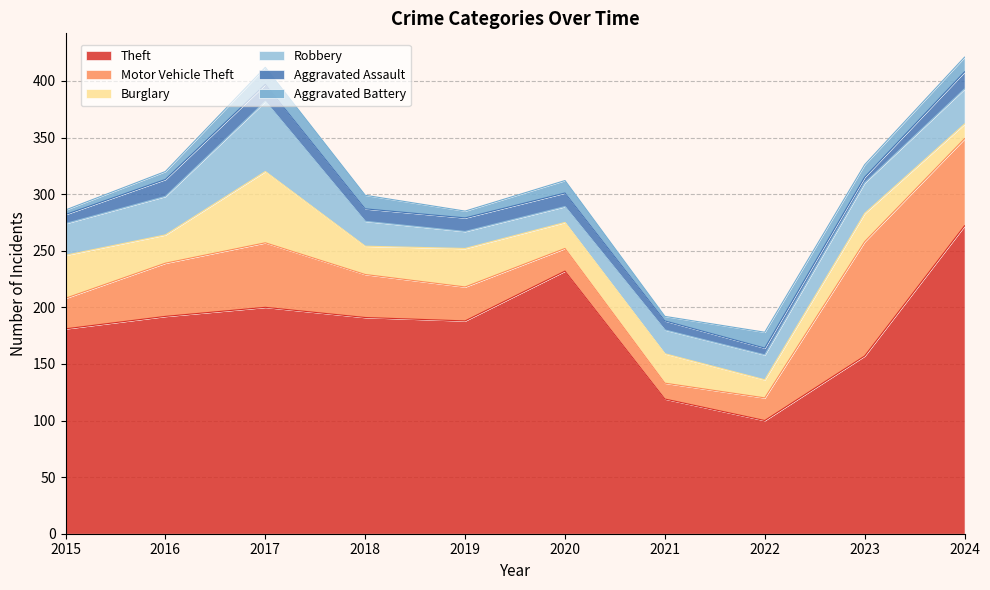

Is the value of Robbery at 2018 greater than the value of Aggravated Battery at 2023?

Yes